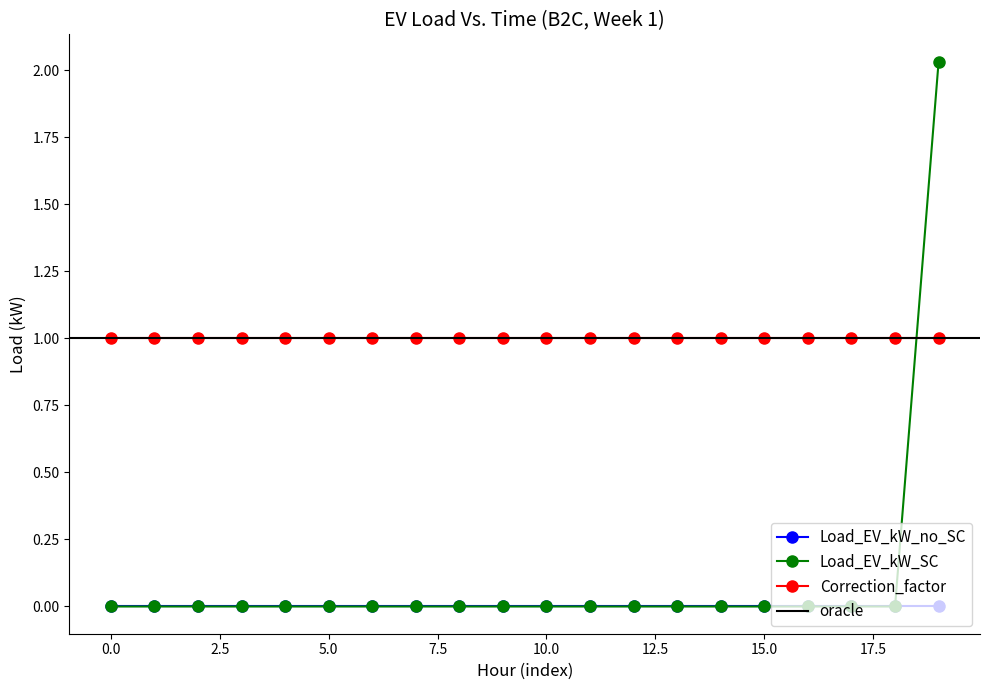

Which series has the widest spread of values?

Load_EV_kW_SC